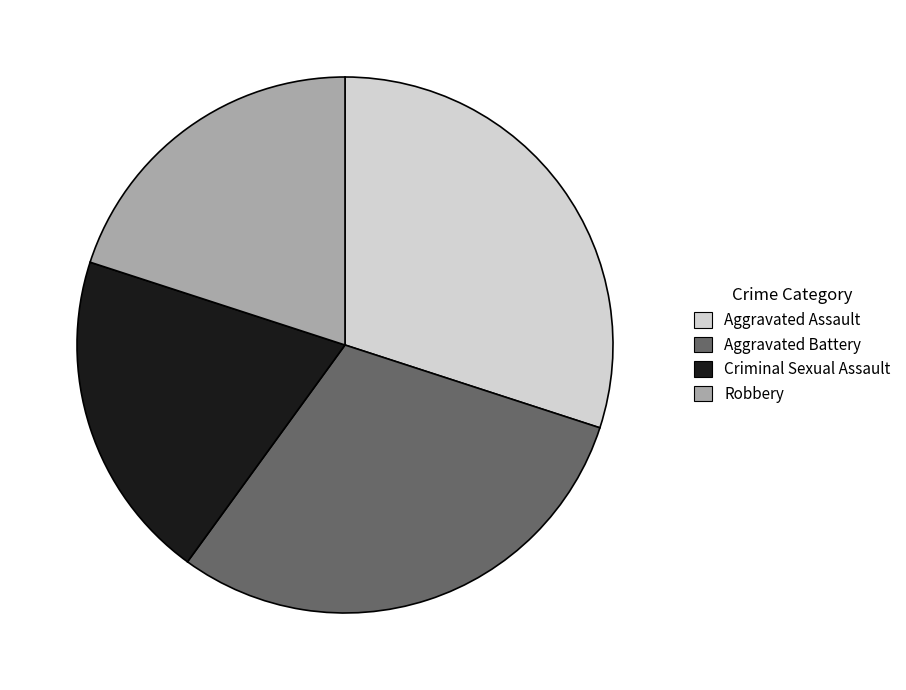

Approximately how many times larger is the value at Robbery compared to Aggravated Battery?

0.7